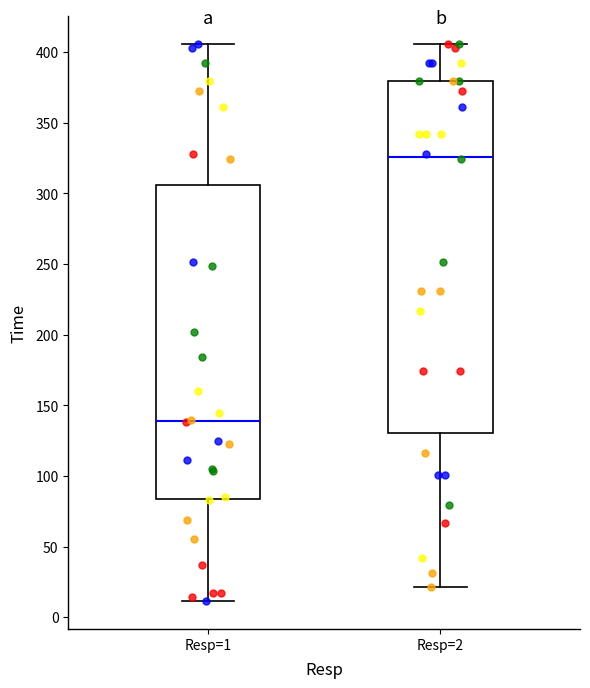

Reading left to right, transcribe this box plot: for each box, give where its median line is, the range the box spans, and where its two whiskers end, as read against the y-axis. The values are not printed on the chart, so give them approximately, as read against the axis.

Resp=1: median 140, box 85 to 305, whiskers 10 to 405
Resp=2: median 325, box 130 to 380, whiskers 20 to 405